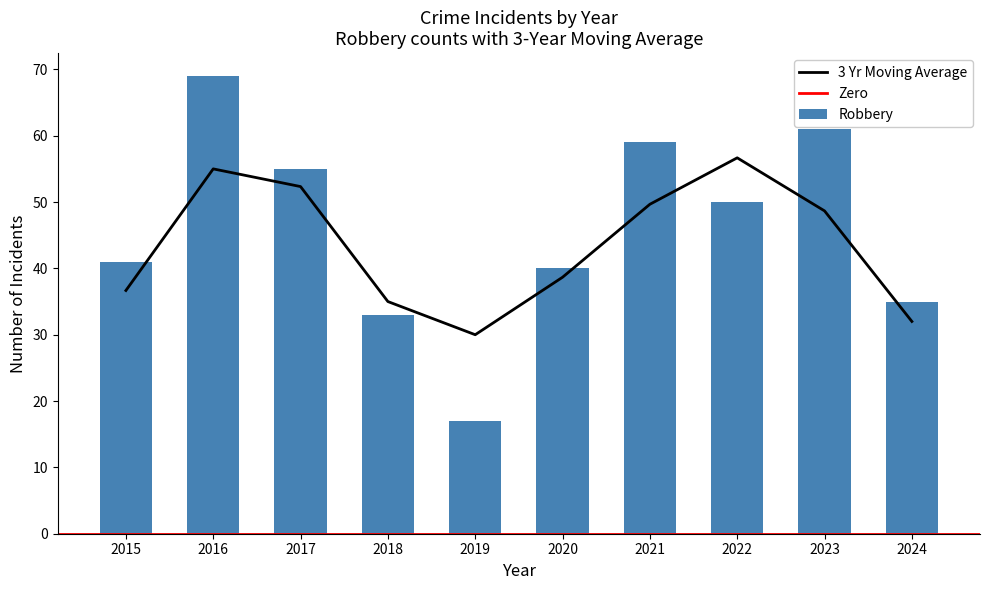

Which series has the largest range (max minus min)?

Robbery